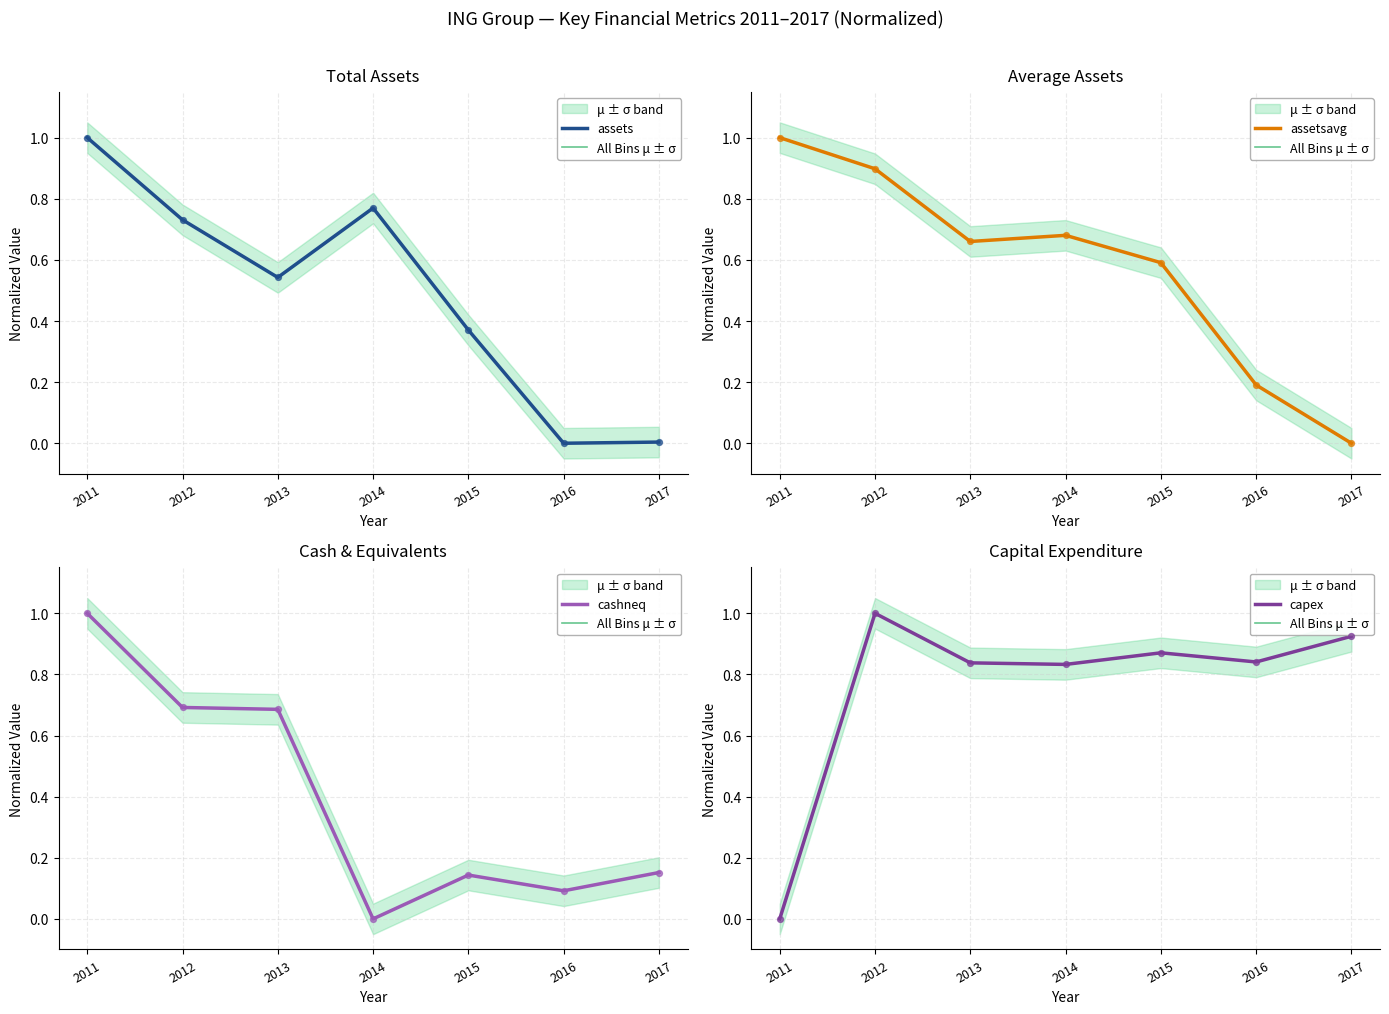

At how many categories does at least one series exceed 0?

7